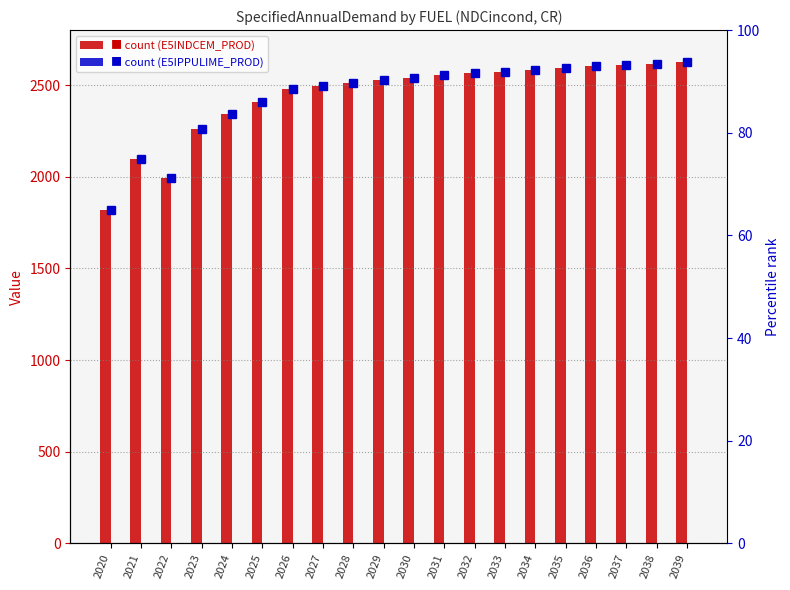

At 2024, list the series in order from smallest to largest.

E5IPPULIME_PROD, E5INDCEM_PROD